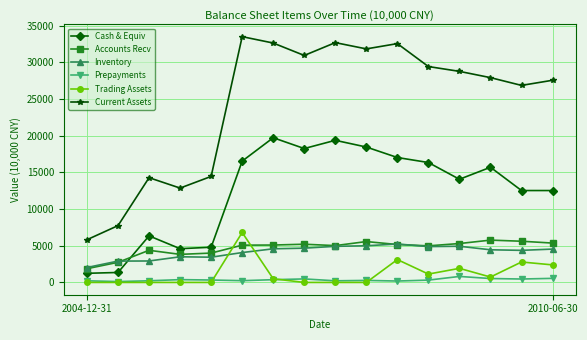

List the series in order of their peak value, highest first.

Current Assets, Cash & Equiv, Trading Assets, Accounts Recv, Inventory, Prepayments